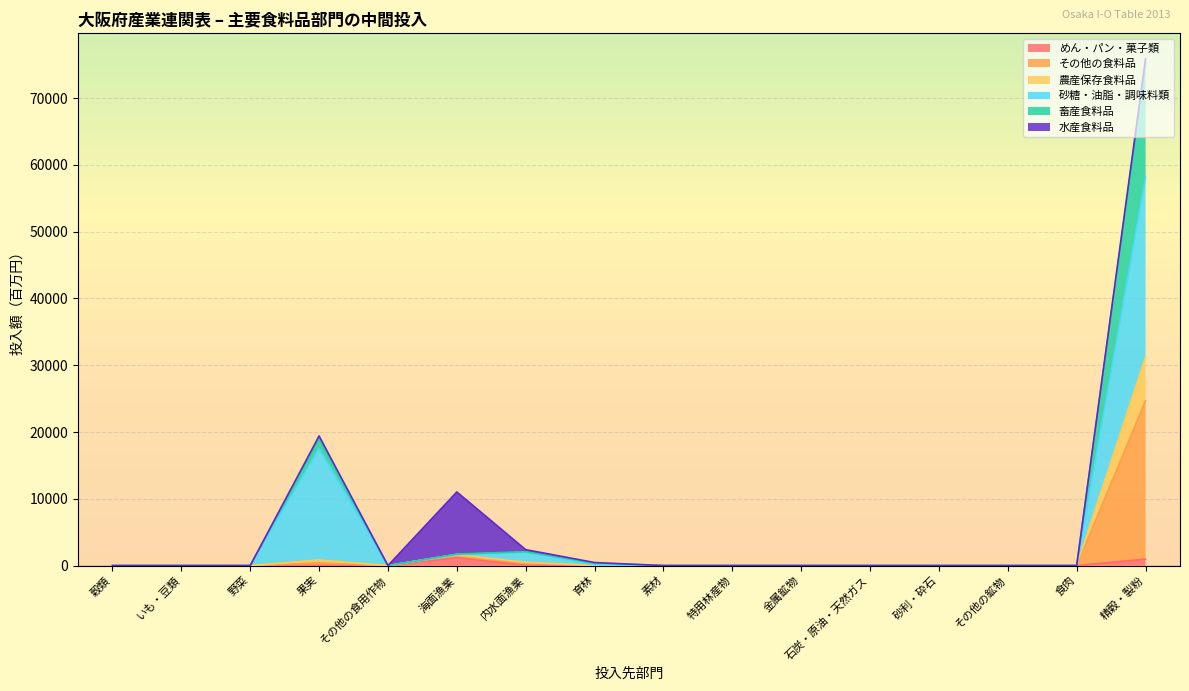

The その他の食料品 series shows 2180 at 海面漁業. True or false?

False